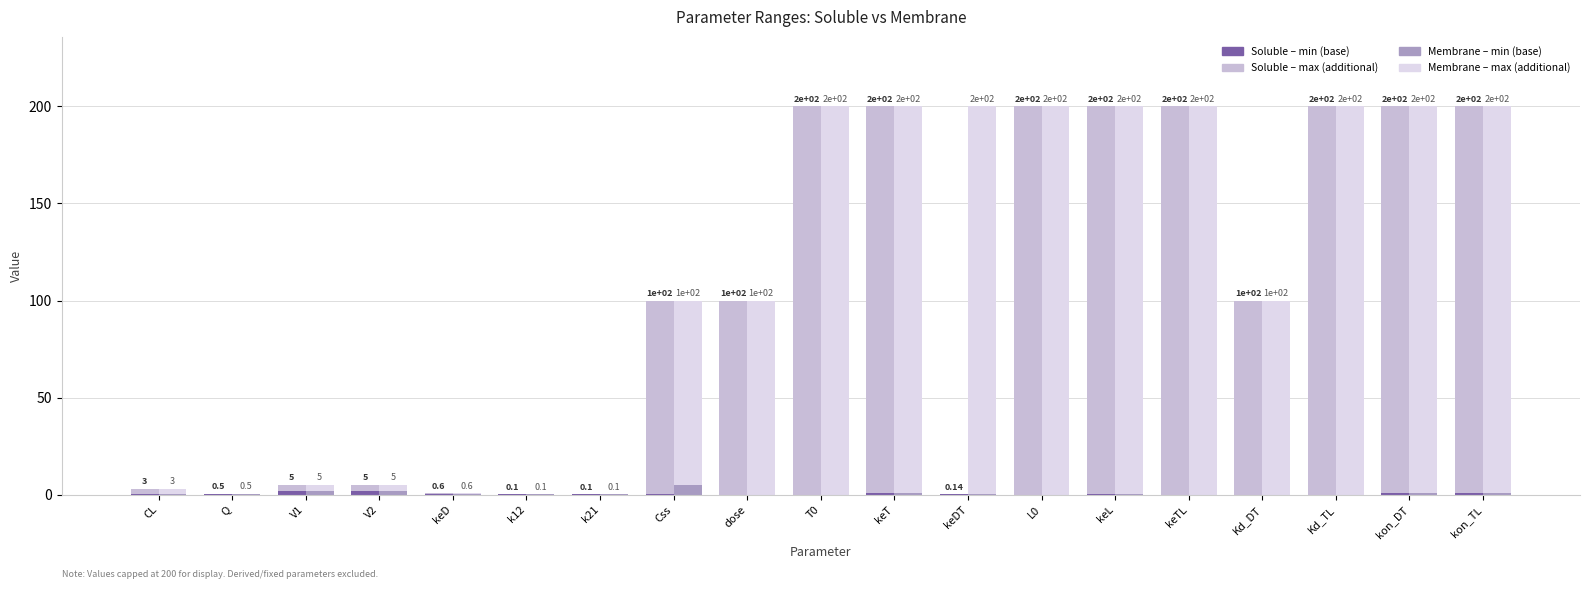

What is the difference between the min_sol values at kon_DT and keTL?

1.0